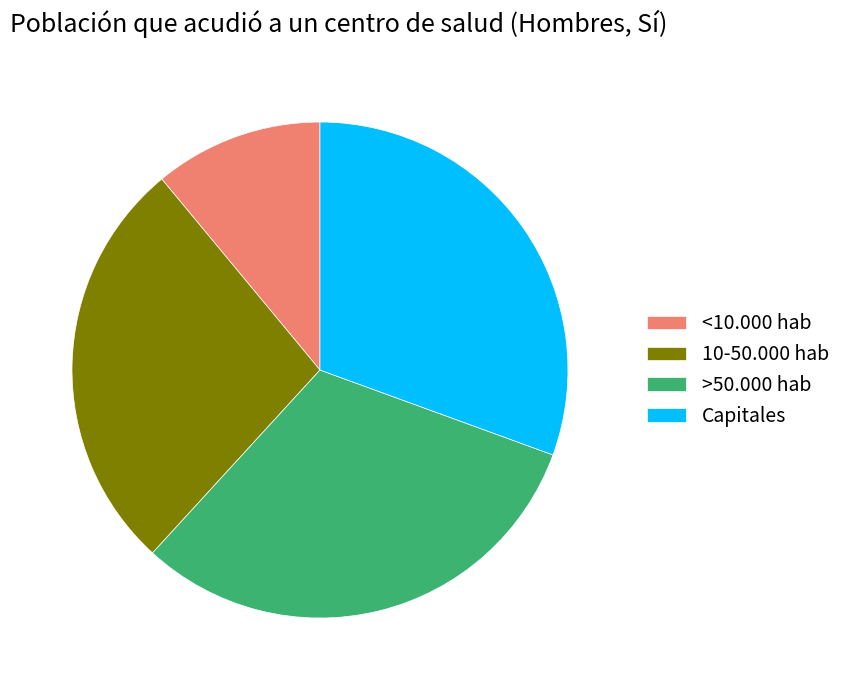

How many slices are in this pie chart?

4